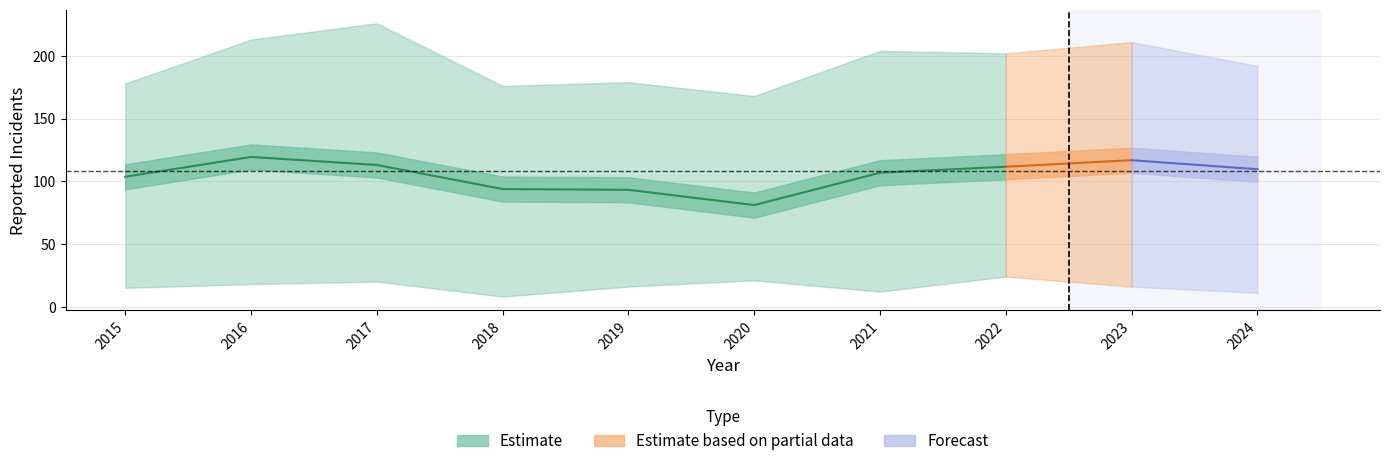

Is it true that Aggravated Battery equals 38 at 2018?

False